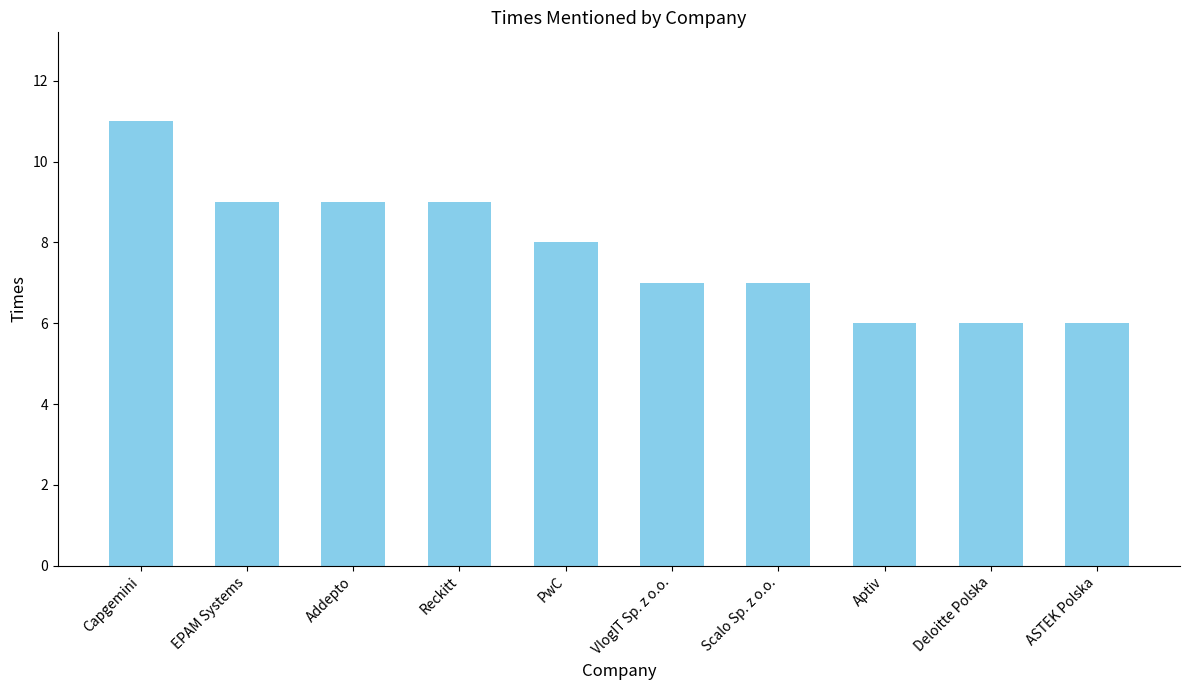

The chart shows a value of 6 at Aptiv. True or false?

True